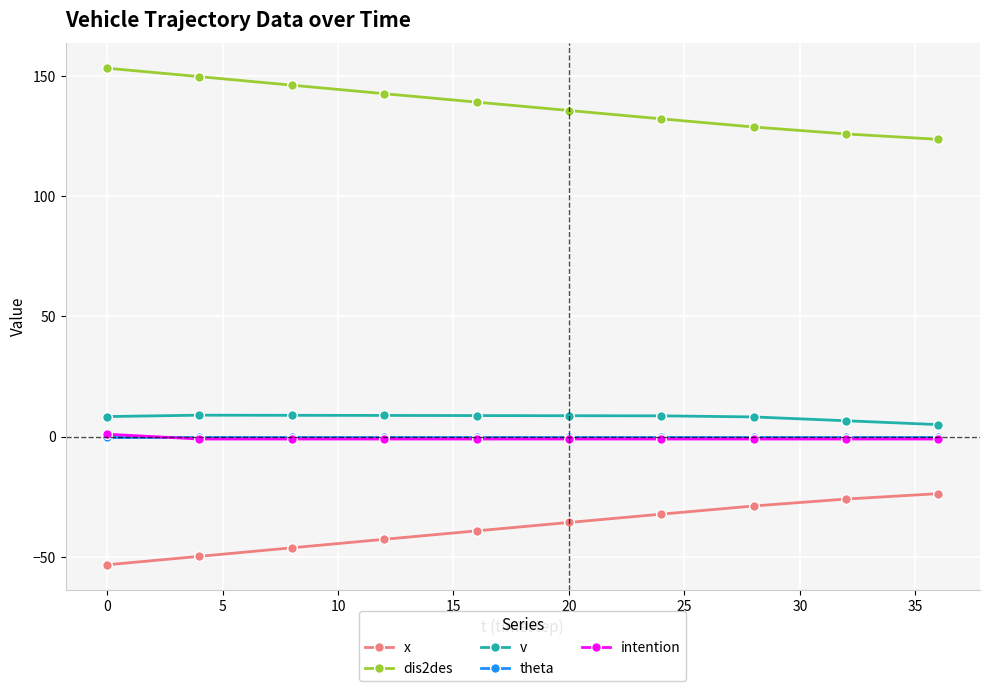

What is the value of the v point at the 6th from the left?

8.7